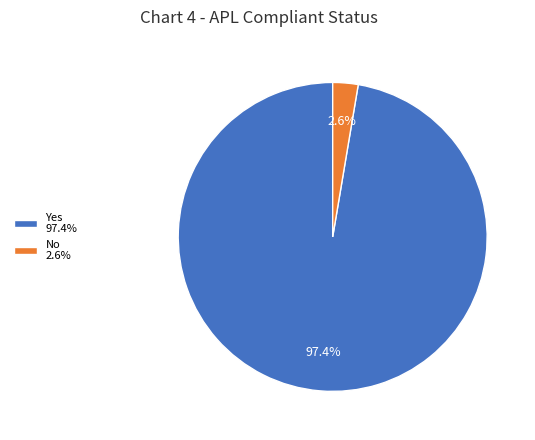

Does Yes 97.4% represent more than half of the total?

Yes